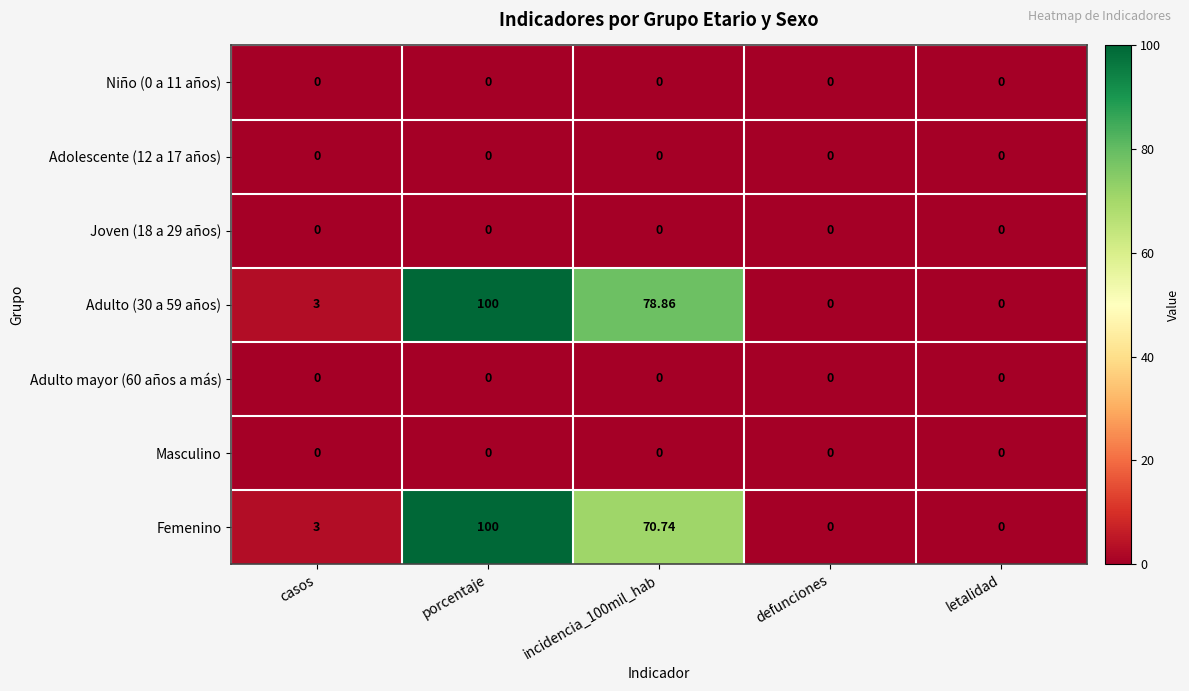

Between porcentaje and incidencia_100mil_hab, which series saw the biggest shift?

Femenino